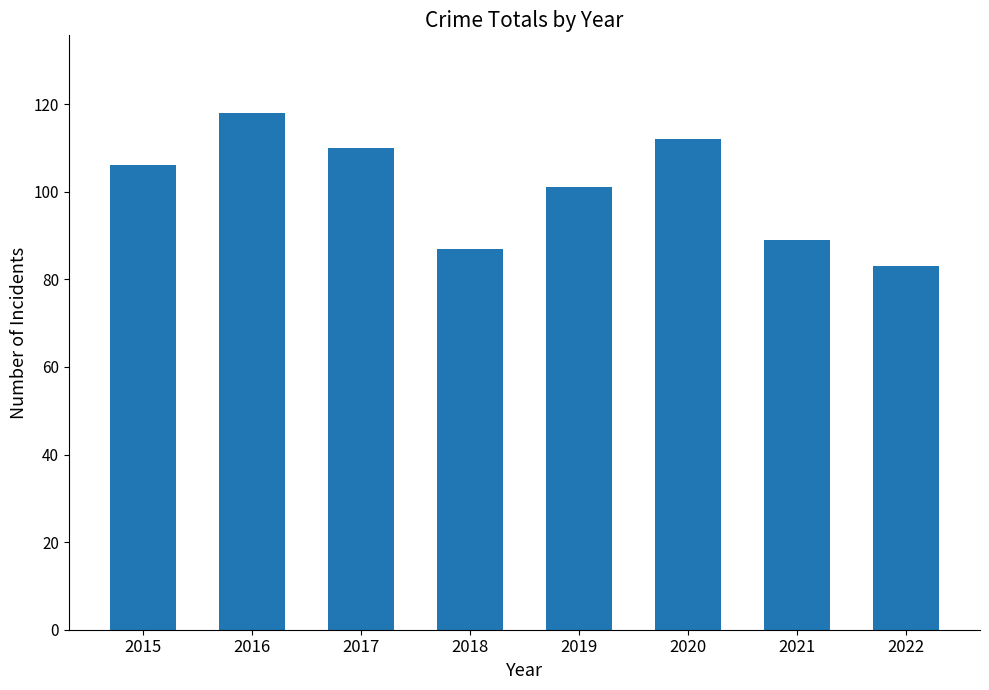

True or false: the data shows 25 at 2019.

False